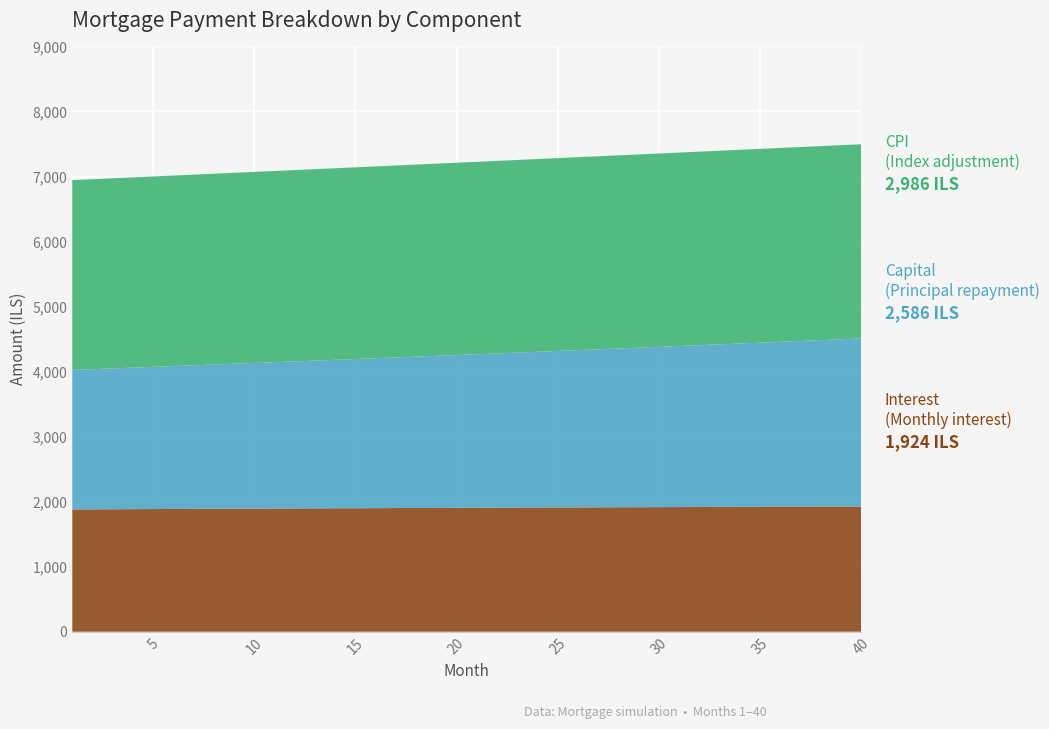

Reading left to right, transcribe all the data shown in this chart.

interest: 1880.5	1881.9	1883.3	1884.8	1886.2	1887.6	1888.9	1890.3	1891.6	1893.0	1894.3	1895.6	1896.8	1898.1	1899.3	1900.6	1901.8	1903.0	1904.2	1905.3	1906.4	1907.6	1908.7	1909.8	1910.8	1911.9	1912.9	1913.9	1914.9	1915.9	1916.8	1917.8	1918.7	1919.6	1920.4	1921.3	1922.1	1922.9	1923.7	1924.5
capital: 2145.4	2155.7	2166.1	2176.4	2186.9	2197.4	2207.9	2218.5	2229.2	2239.8	2250.6	2261.4	2272.2	2283.1	2294.1	2305.1	2316.2	2327.3	2338.4	2349.6	2360.9	2372.2	2383.6	2395.1	2406.5	2418.1	2429.7	2441.3	2453.1	2464.8	2476.7	2488.5	2500.5	2512.5	2524.5	2536.6	2548.8	2561.0	2573.3	2585.7
cpi: 2918.9	2921.1	2923.3	2925.5	2927.7	2929.8	2931.9	2934.0	2936.1	2938.1	2940.1	2942.1	2944.0	2945.9	2947.8	2949.7	2951.6	2953.4	2955.2	2956.9	2958.7	2960.4	2962.1	2963.7	2965.4	2967.0	2968.5	2970.1	2971.6	2973.1	2974.5	2975.9	2977.3	2978.7	2980.0	2981.3	2982.5	2983.8	2985.0	2986.1